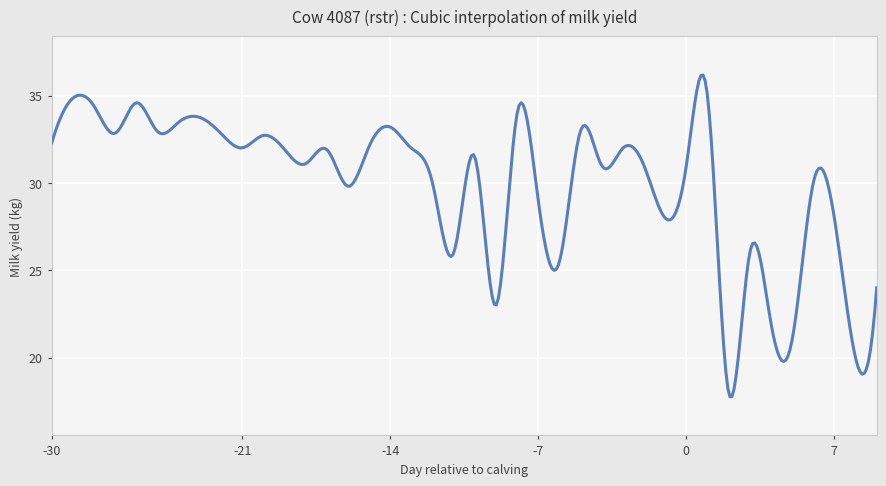

What is the maximum value shown in the chart?

36.2